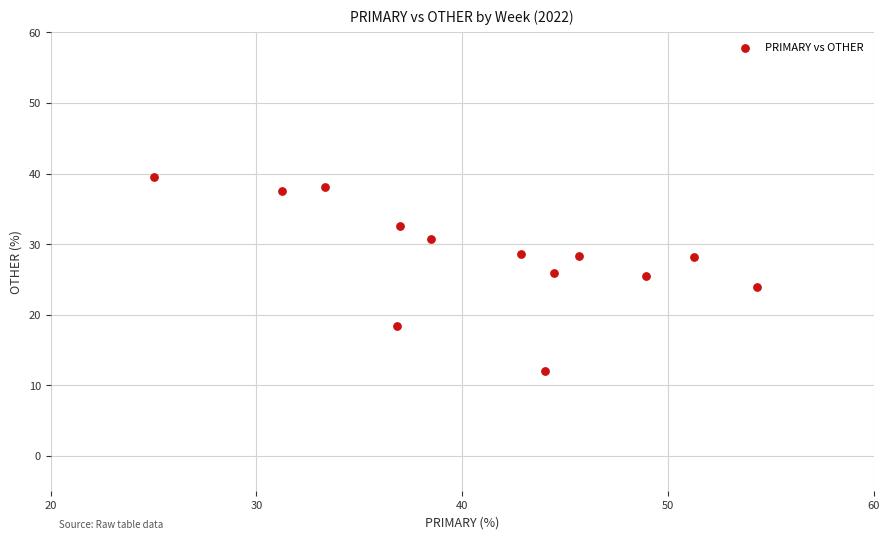

What is the range of X values (max minus min)?

29.3